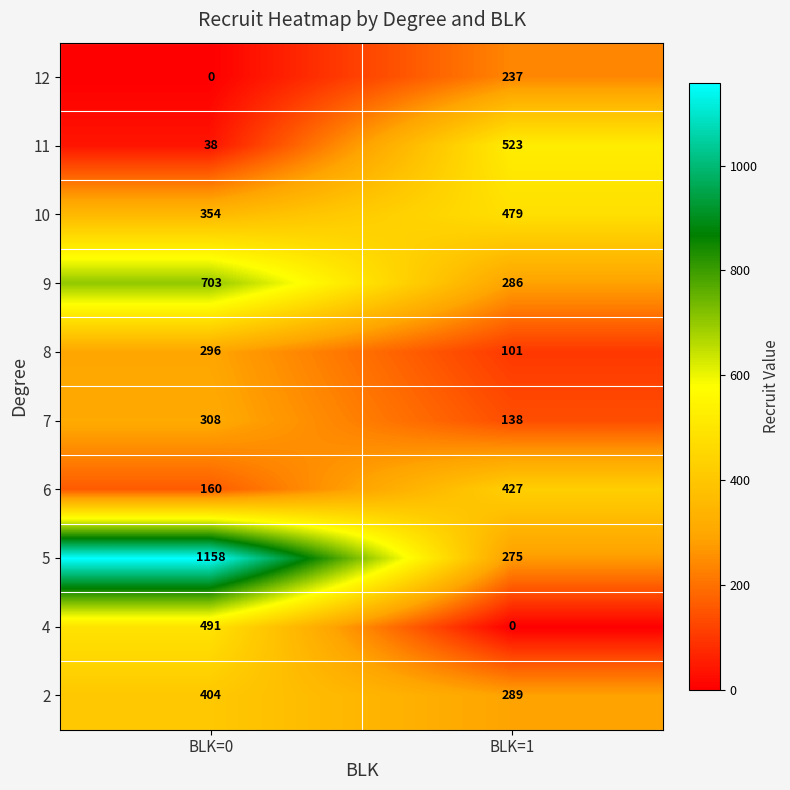

What is the difference between the highest and lowest values at BLK=0?

1158